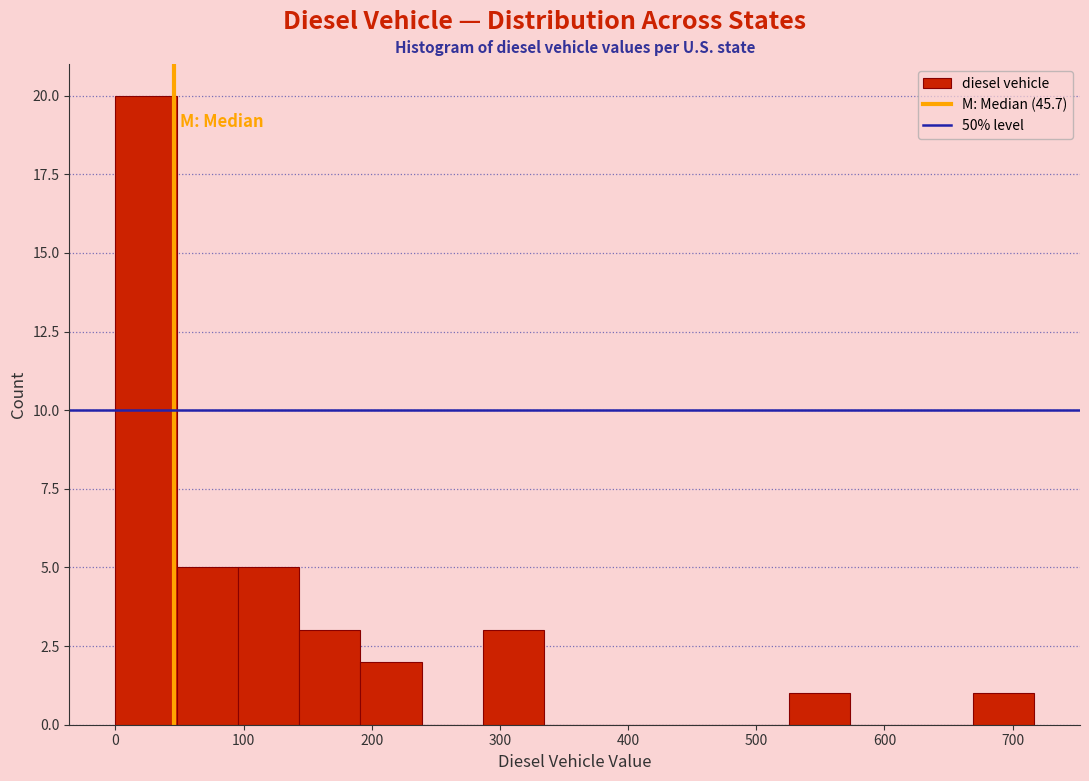

Over which range of the x-axis is the bar tallest?

0 to 50